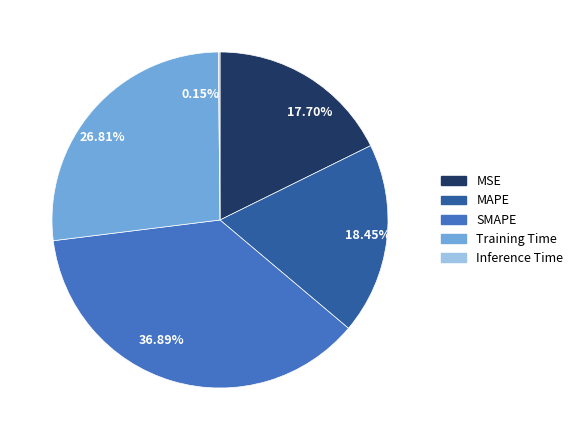

Do 17.70% and 18.45% together represent more than half of the pie?

No